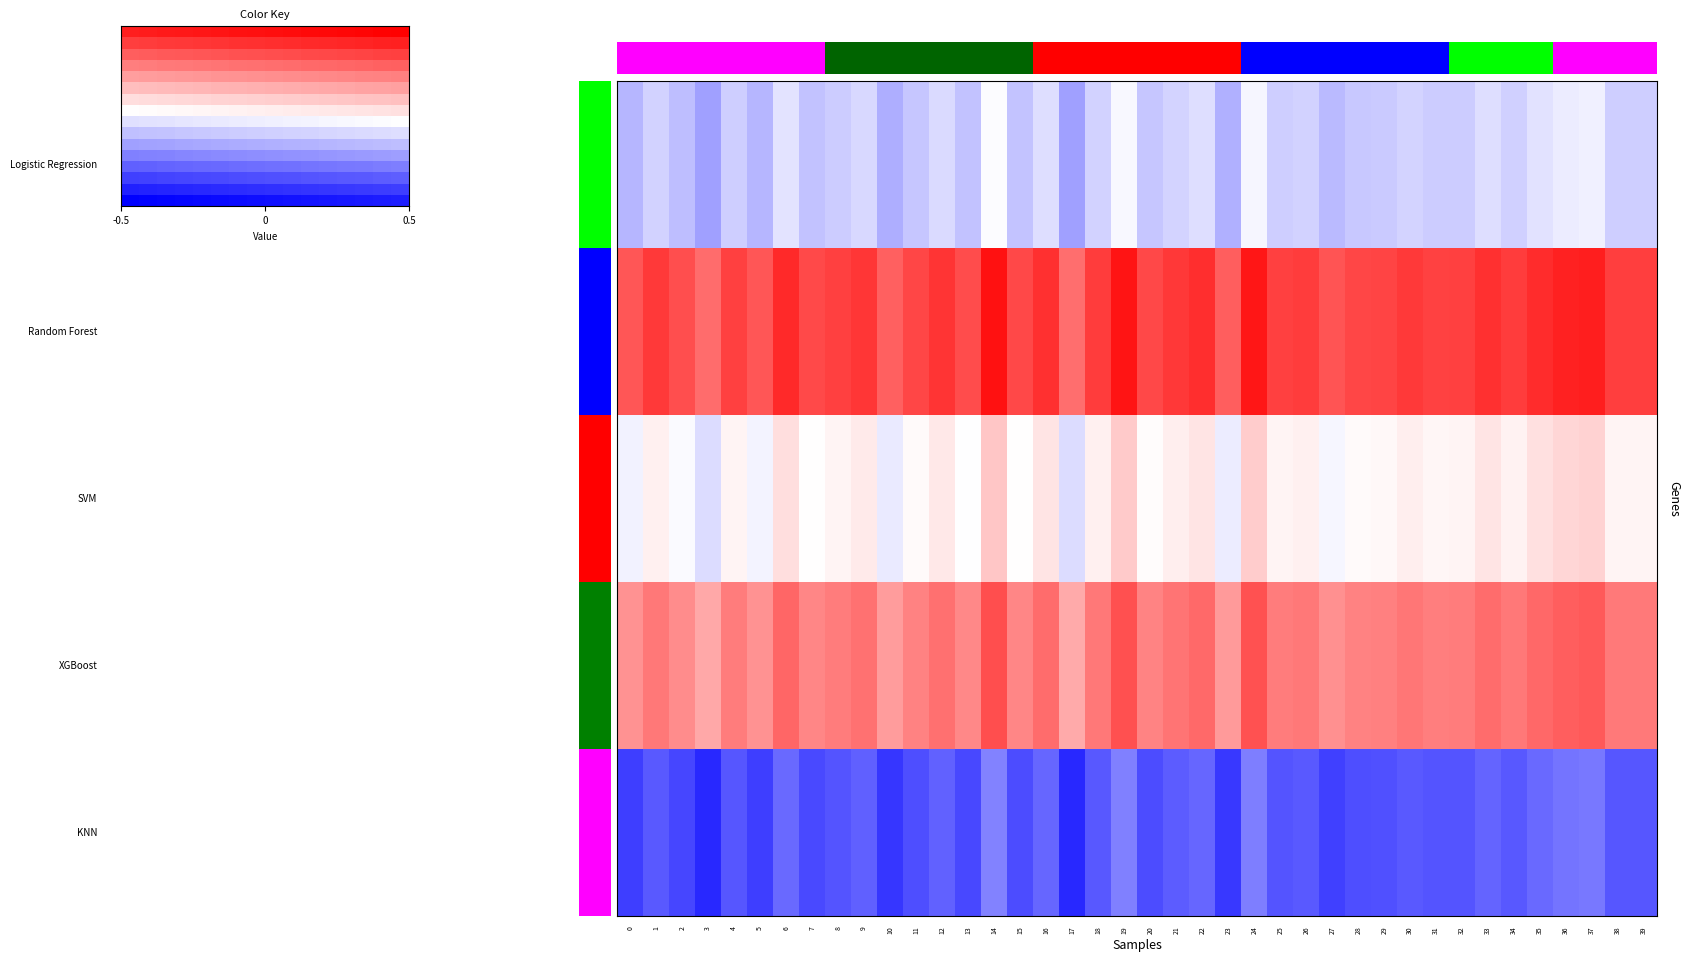

What is the spread (max minus min) of values at 14?

0.1